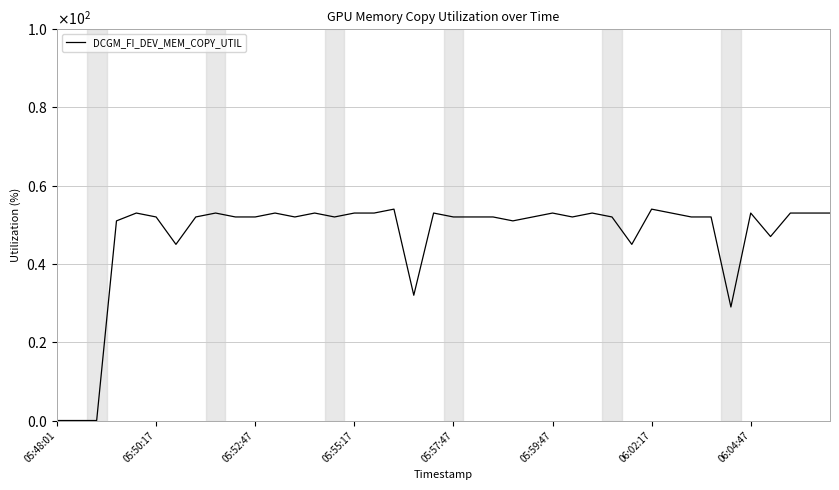

List the labels in order of value, largest first.

17, 30, 05:57:47, 8, 11, 13, 15, 16, 19, 25, 27, 31, 35, 37, 38, 39, 05:59:47, 06:04:47, 9, 10, 12, 14, 20, 21, 22, 24, 26, 28, 32, 33, 05:55:17, 23, 36, 06:02:17, 29, 18, 34, 05:48:01, 05:50:17, 05:52:47